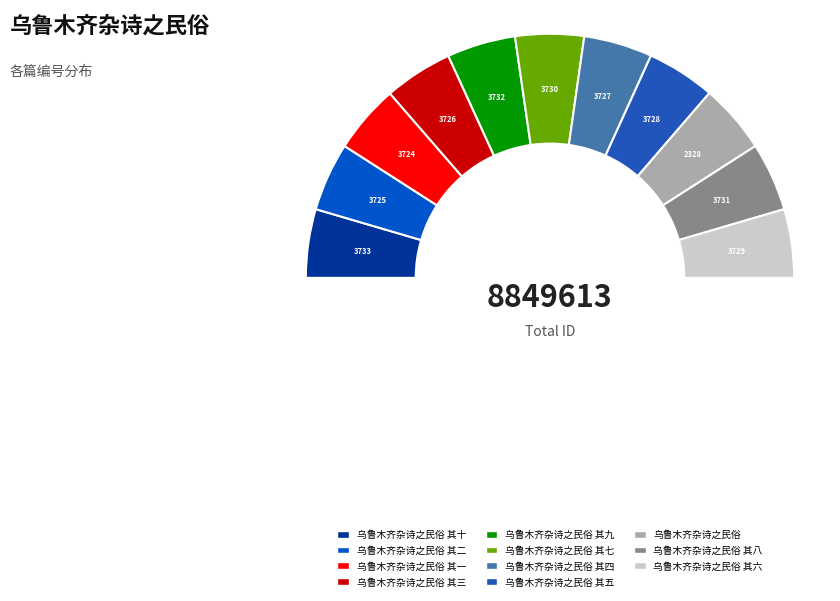

How many segments does this pie chart have?

11